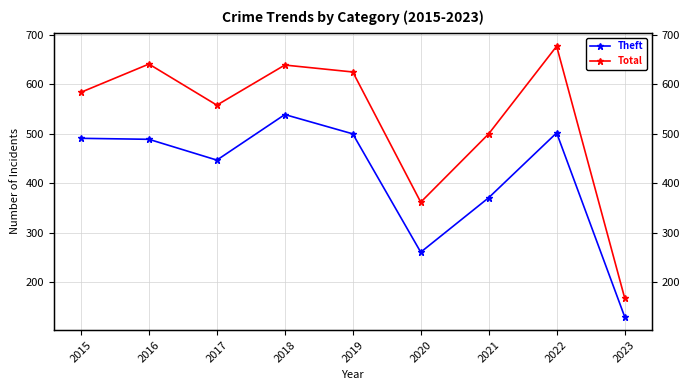

What is the maximum value shown in the chart?

677